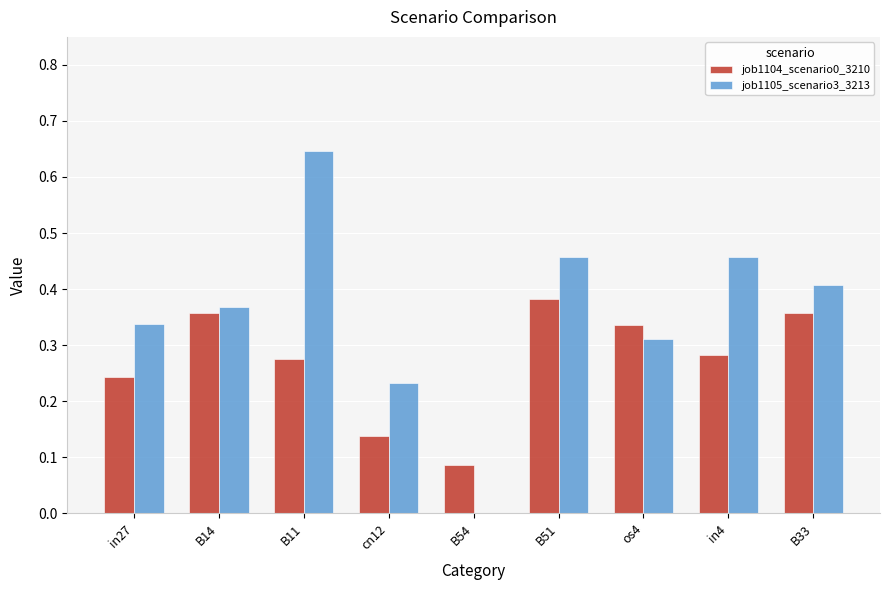

At which category is the sum across all series the highest?

B11